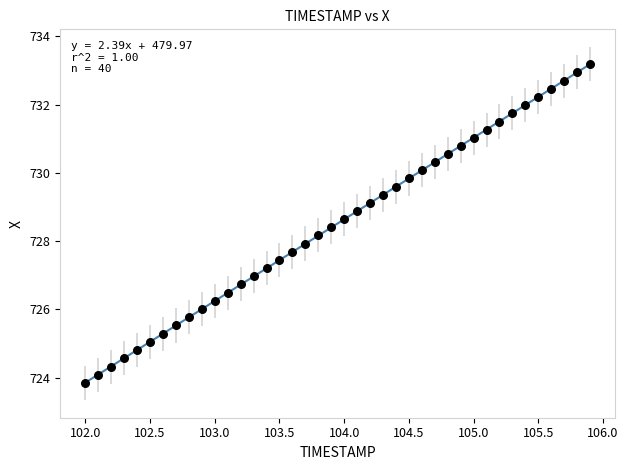

What is the range of X values (max minus min)?

3.9